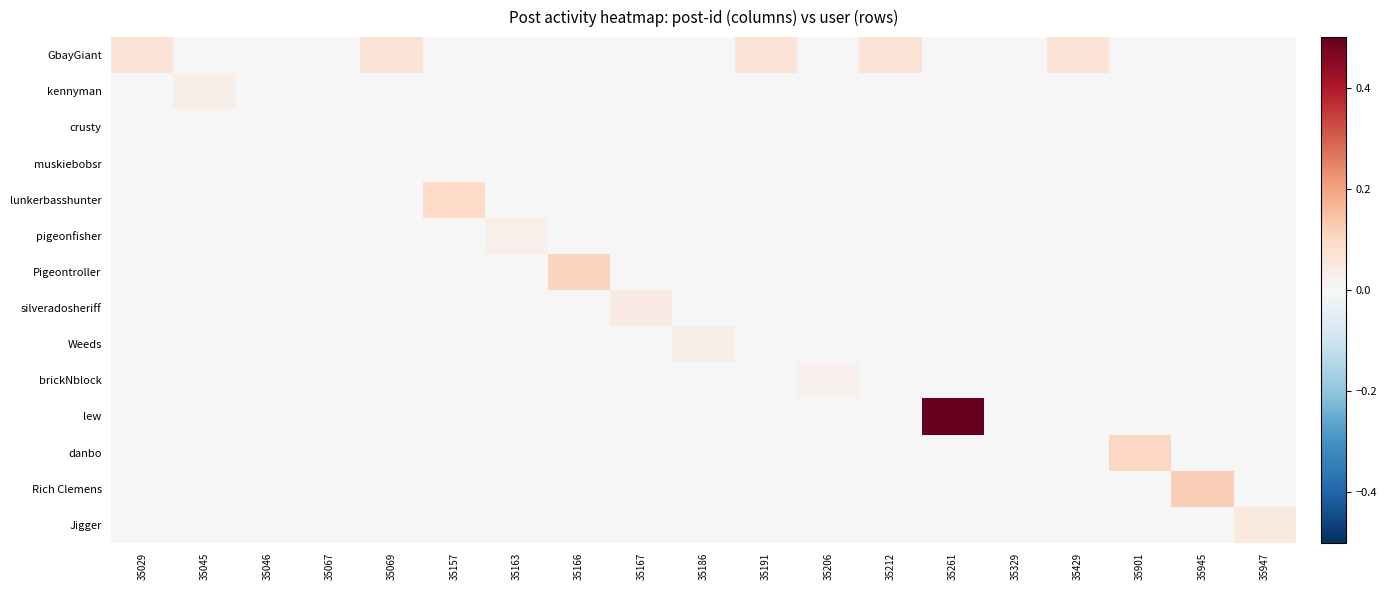

Reading left to right, extract all data points from this chart.

GbayGiant: 35029=0.1	35045=0.0	35046=0.0	35067=0.0	35069=0.1	35157=0.0	35163=0.0	35166=0.0	35167=0.0	35186=0.0	35191=0.1	35206=0.0	35212=0.1	35261=0.0	35329=0.0	35429=0.1	35901=0.0	35945=0.0	35947=0.0
kennyman: 35029=0.0	35045=0.0	35046=0.0	35067=0.0	35069=0.0	35157=0.0	35163=0.0	35166=0.0	35167=0.0	35186=0.0	35191=0.0	35206=0.0	35212=0.0	35261=0.0	35329=0.0	35429=0.0	35901=0.0	35945=0.0	35947=0.0
crusty: 35029=0.0	35045=0.0	35046=0.0	35067=0.0	35069=0.0	35157=0.0	35163=0.0	35166=0.0	35167=0.0	35186=0.0	35191=0.0	35206=0.0	35212=0.0	35261=0.0	35329=0.0	35429=0.0	35901=0.0	35945=0.0	35947=0.0
muskiebobsr: 35029=0.0	35045=0.0	35046=0.0	35067=0.0	35069=0.0	35157=0.0	35163=0.0	35166=0.0	35167=0.0	35186=0.0	35191=0.0	35206=0.0	35212=0.0	35261=0.0	35329=0.0	35429=0.0	35901=0.0	35945=0.0	35947=0.0
lunkerbasshunter: 35029=0.0	35045=0.0	35046=0.0	35067=0.0	35069=0.0	35157=0.1	35163=0.0	35166=0.0	35167=0.0	35186=0.0	35191=0.0	35206=0.0	35212=0.0	35261=0.0	35329=0.0	35429=0.0	35901=0.0	35945=0.0	35947=0.0
pigeonfisher: 35029=0.0	35045=0.0	35046=0.0	35067=0.0	35069=0.0	35157=0.0	35163=0.0	35166=0.0	35167=0.0	35186=0.0	35191=0.0	35206=0.0	35212=0.0	35261=0.0	35329=0.0	35429=0.0	35901=0.0	35945=0.0	35947=0.0
Pigeontroller: 35029=0.0	35045=0.0	35046=0.0	35067=0.0	35069=0.0	35157=0.0	35163=0.0	35166=0.1	35167=0.0	35186=0.0	35191=0.0	35206=0.0	35212=0.0	35261=0.0	35329=0.0	35429=0.0	35901=0.0	35945=0.0	35947=0.0
silveradosheriff: 35029=0.0	35045=0.0	35046=0.0	35067=0.0	35069=0.0	35157=0.0	35163=0.0	35166=0.0	35167=0.0	35186=0.0	35191=0.0	35206=0.0	35212=0.0	35261=0.0	35329=0.0	35429=0.0	35901=0.0	35945=0.0	35947=0.0
Weeds: 35029=0.0	35045=0.0	35046=0.0	35067=0.0	35069=0.0	35157=0.0	35163=0.0	35166=0.0	35167=0.0	35186=0.0	35191=0.0	35206=0.0	35212=0.0	35261=0.0	35329=0.0	35429=0.0	35901=0.0	35945=0.0	35947=0.0
brickNblock: 35029=0.0	35045=0.0	35046=0.0	35067=0.0	35069=0.0	35157=0.0	35163=0.0	35166=0.0	35167=0.0	35186=0.0	35191=0.0	35206=0.0	35212=0.0	35261=0.0	35329=0.0	35429=0.0	35901=0.0	35945=0.0	35947=0.0
lew: 35029=0.0	35045=0.0	35046=0.0	35067=0.0	35069=0.0	35157=0.0	35163=0.0	35166=0.0	35167=0.0	35186=0.0	35191=0.0	35206=0.0	35212=0.0	35261=0.5	35329=0.0	35429=0.0	35901=0.0	35945=0.0	35947=0.0
danbo: 35029=0.0	35045=0.0	35046=0.0	35067=0.0	35069=0.0	35157=0.0	35163=0.0	35166=0.0	35167=0.0	35186=0.0	35191=0.0	35206=0.0	35212=0.0	35261=0.0	35329=0.0	35429=0.0	35901=0.1	35945=0.0	35947=0.0
Rich Clemens: 35029=0.0	35045=0.0	35046=0.0	35067=0.0	35069=0.0	35157=0.0	35163=0.0	35166=0.0	35167=0.0	35186=0.0	35191=0.0	35206=0.0	35212=0.0	35261=0.0	35329=0.0	35429=0.0	35901=0.0	35945=0.1	35947=0.0
Jigger: 35029=0.0	35045=0.0	35046=0.0	35067=0.0	35069=0.0	35157=0.0	35163=0.0	35166=0.0	35167=0.0	35186=0.0	35191=0.0	35206=0.0	35212=0.0	35261=0.0	35329=0.0	35429=0.0	35901=0.0	35945=0.0	35947=0.0